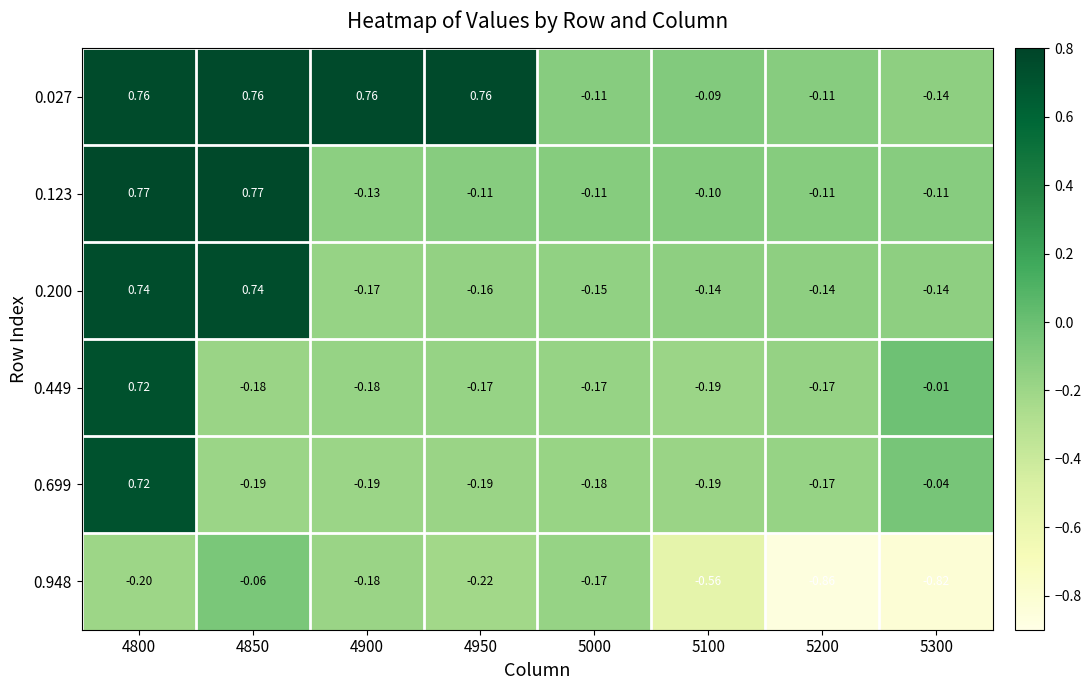

Which category has the lowest value across all series?

5200